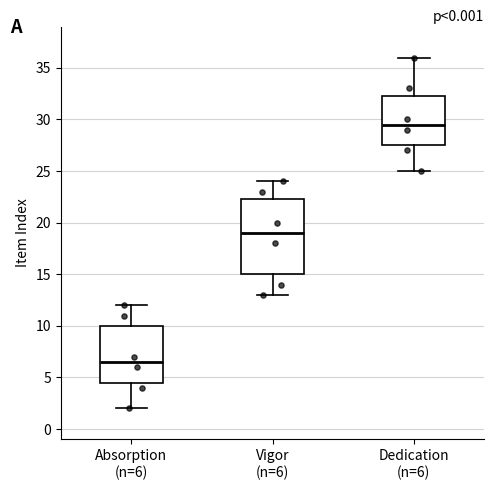

Reading left to right, transcribe this box plot: for each box, give where its median line is, the range the box spans, and where its two whiskers end, as read against the y-axis. The values are not printed on the chart, so give them approximately, as read against the axis.

Absorption (n=6): median 6.5, box 4.5 to 10.0, whiskers 2.0 to 12.0
Vigor (n=6): median 19.0, box 15.0 to 22.5, whiskers 13.0 to 24.0
Dedication (n=6): median 29.5, box 27.5 to 32.5, whiskers 25.0 to 36.0